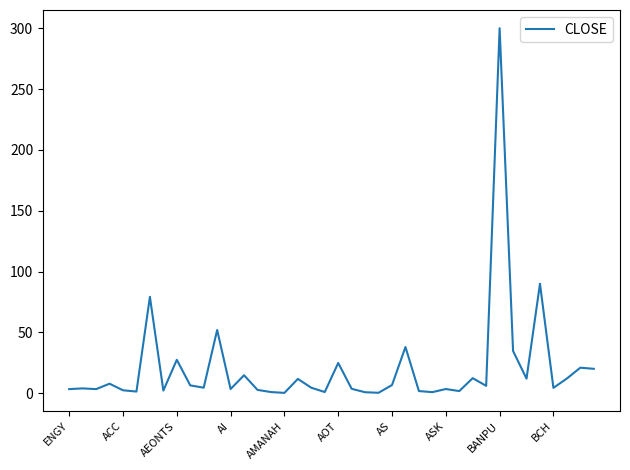

What is the difference between the maximum and minimum values?

299.7